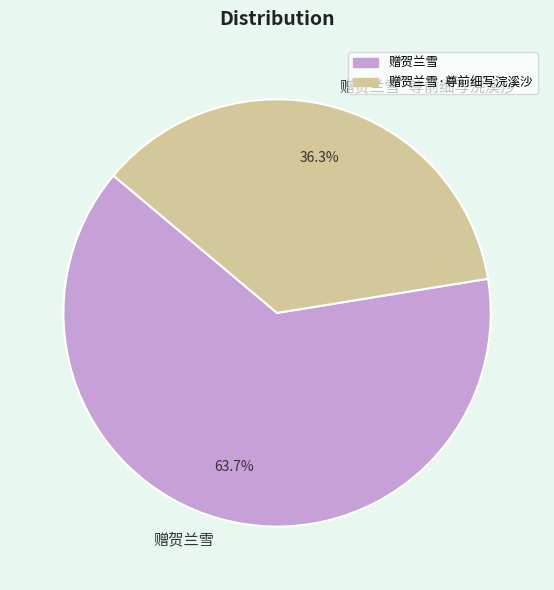

How many segments does this pie chart have?

2